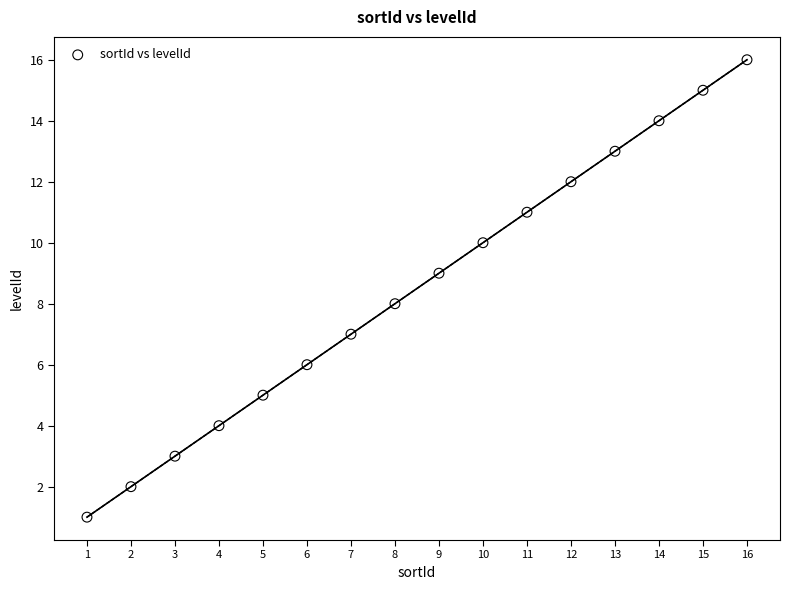

What is the range of Y values (max minus min)?

15